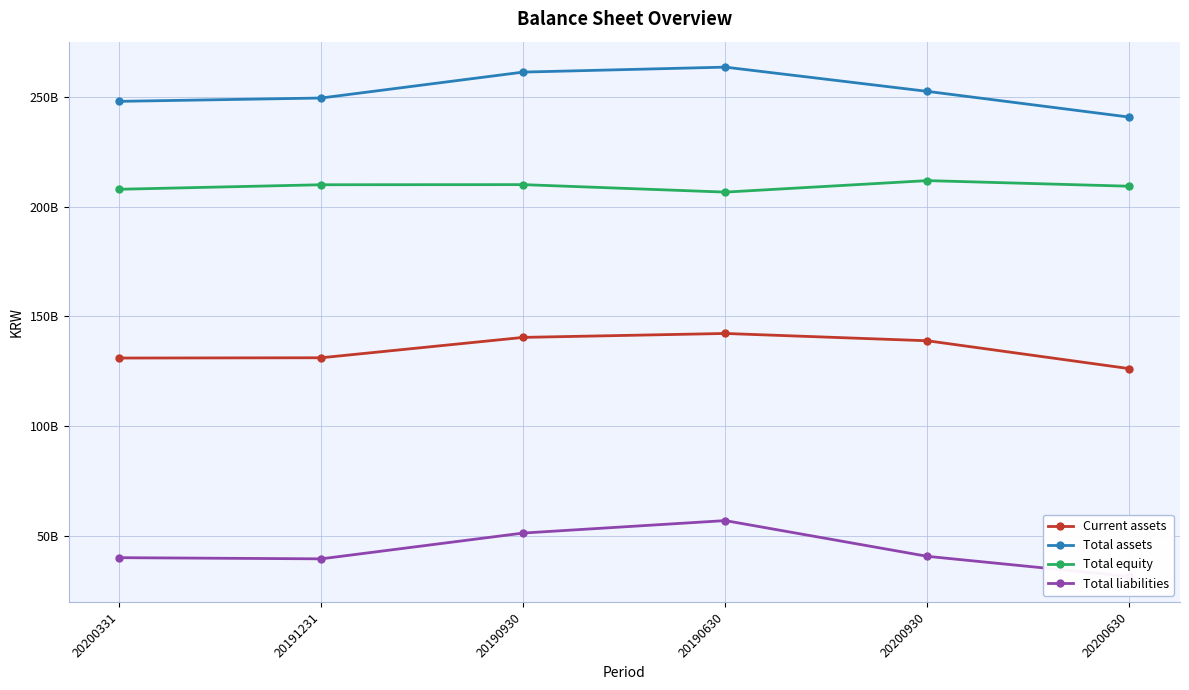

At 20191231, list the series in order from smallest to largest.

Total liabilities, Current assets, Total equity, Total assets